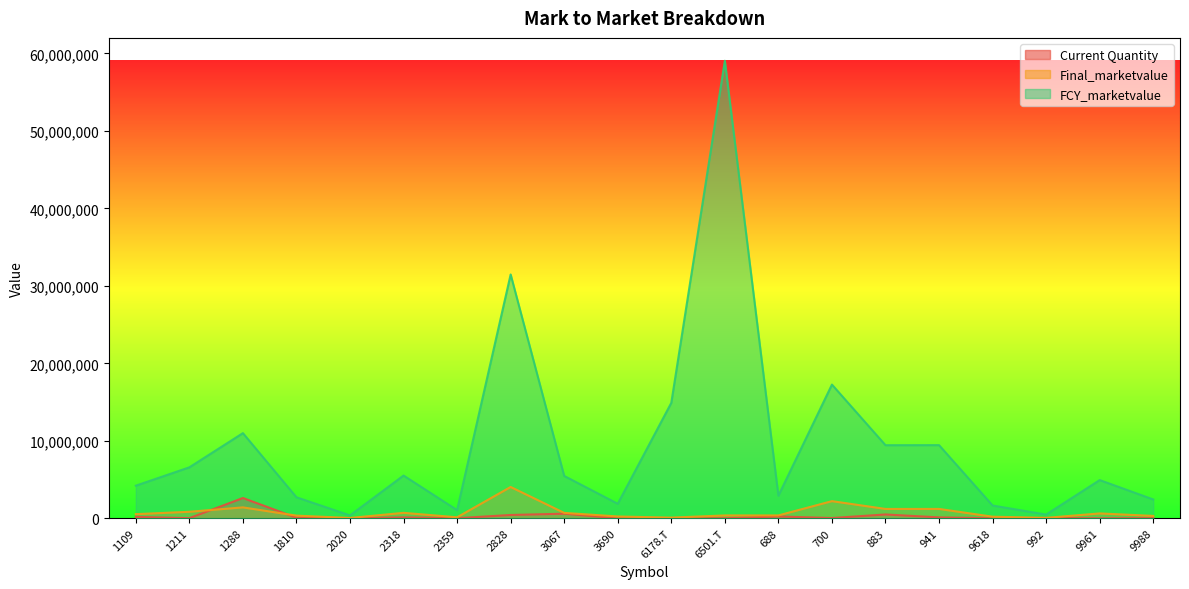

What position from the left is 1810?

4